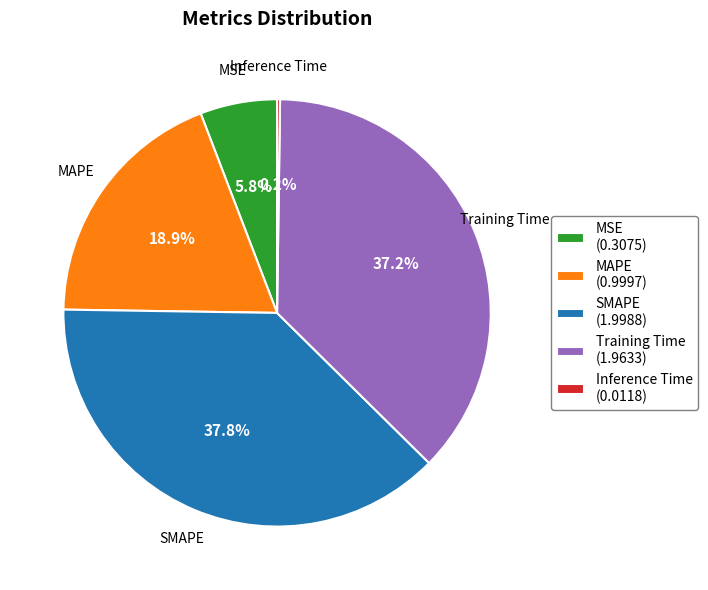

What percentage is NOT represented by MSE (0.3075)?

94.2%